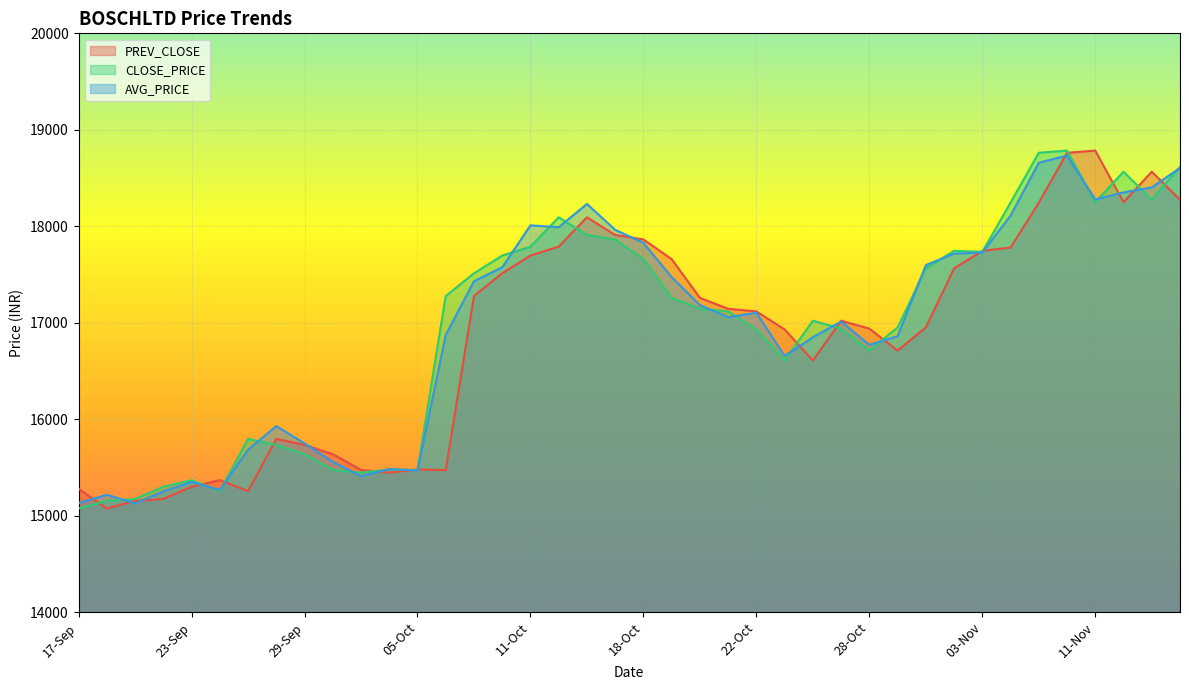

What is the sum of all PREV_CLOSE values?

674118.9